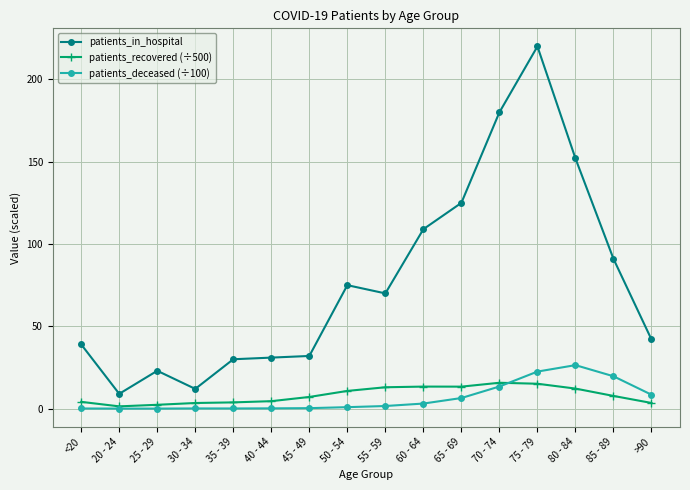

Which category has the highest value across all series?

75 - 79